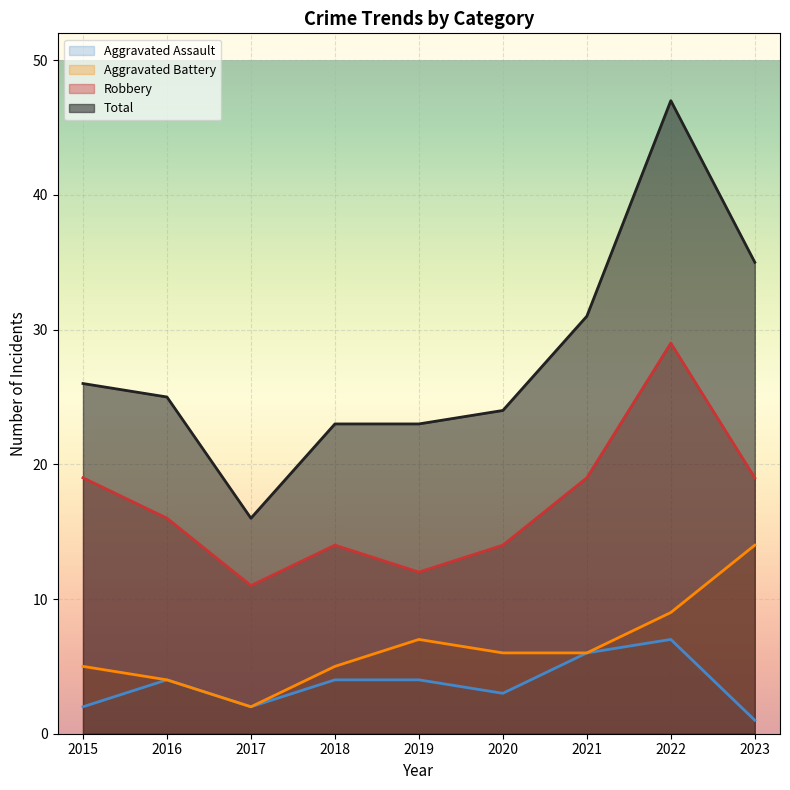

True or false: Aggravated Battery and Robbery intersect in this chart.

False